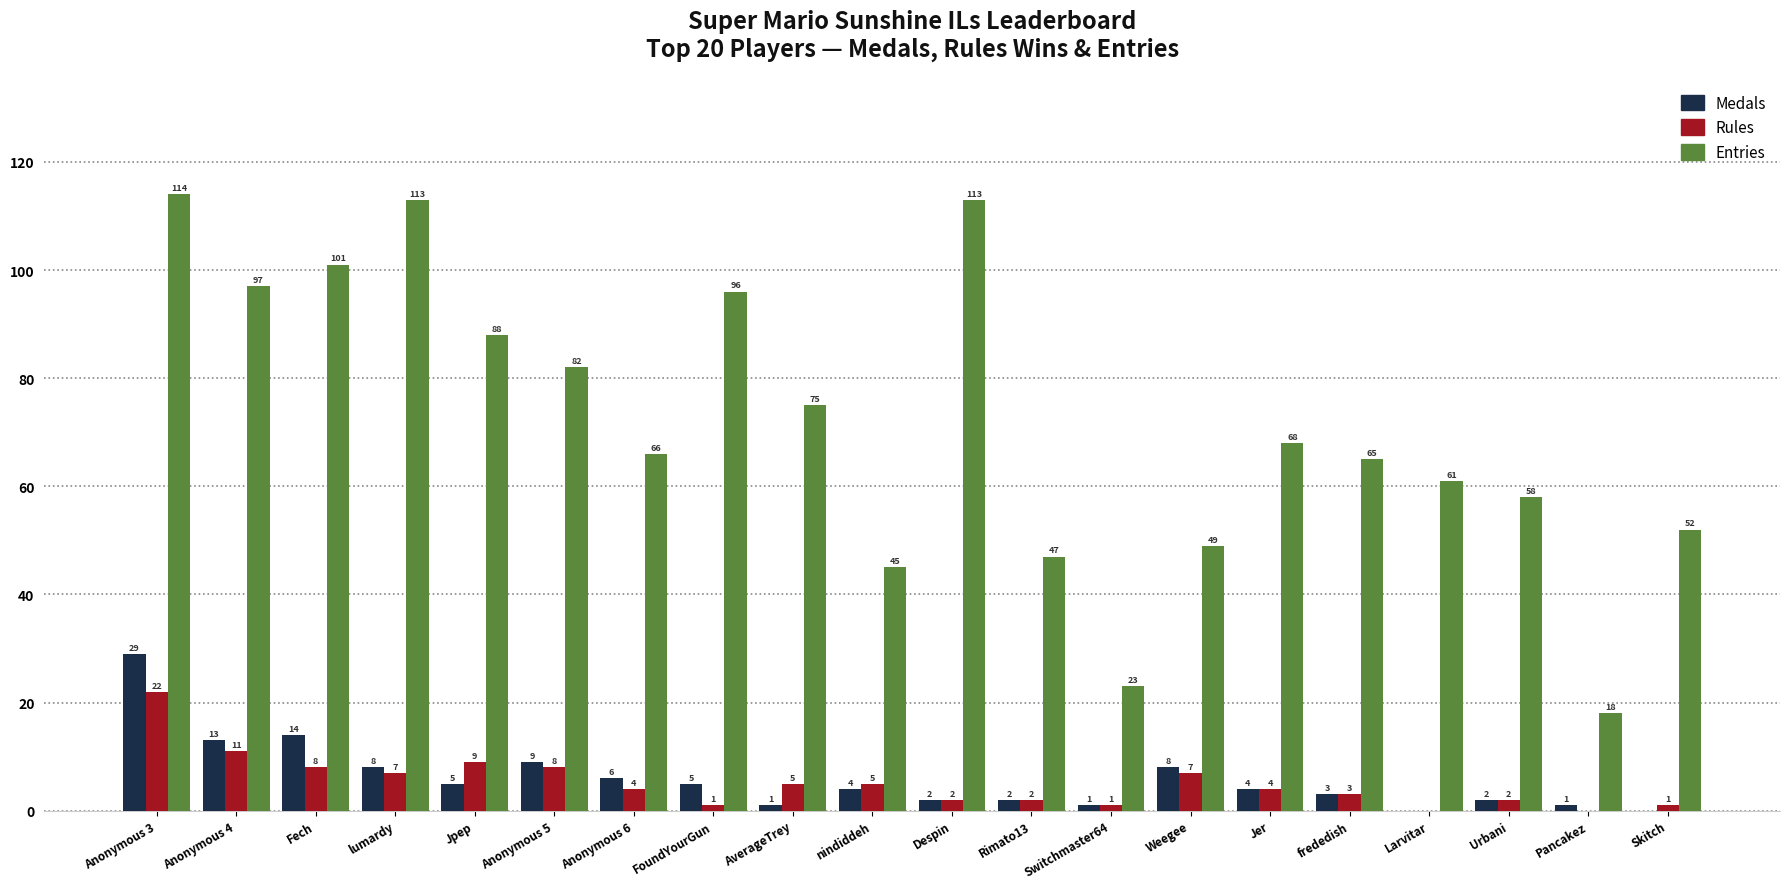

Reading left to right, what are all the values shown in this chart?

Medals: 29	13	14	8	5	9	6	5	1	4	2	2	1	8	4	3	0	2	1	0
Rules: 22	11	8	7	9	8	4	1	5	5	2	2	1	7	4	3	0	2	0	1
Entries: 114	97	101	113	88	82	66	96	75	45	113	47	23	49	68	65	61	58	18	52